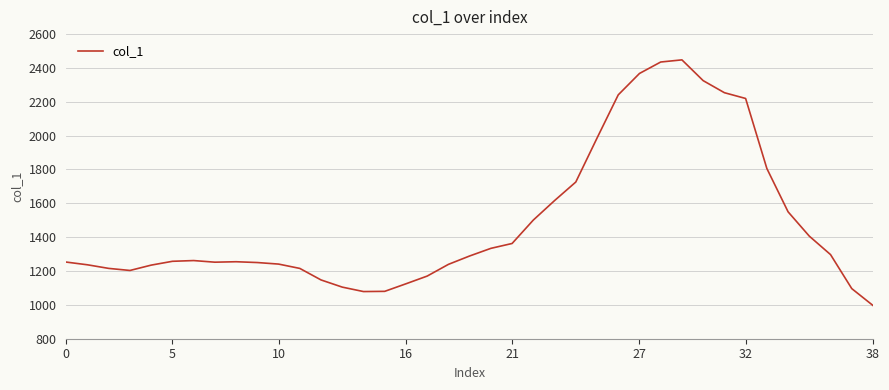

What is the average value?

1489.2